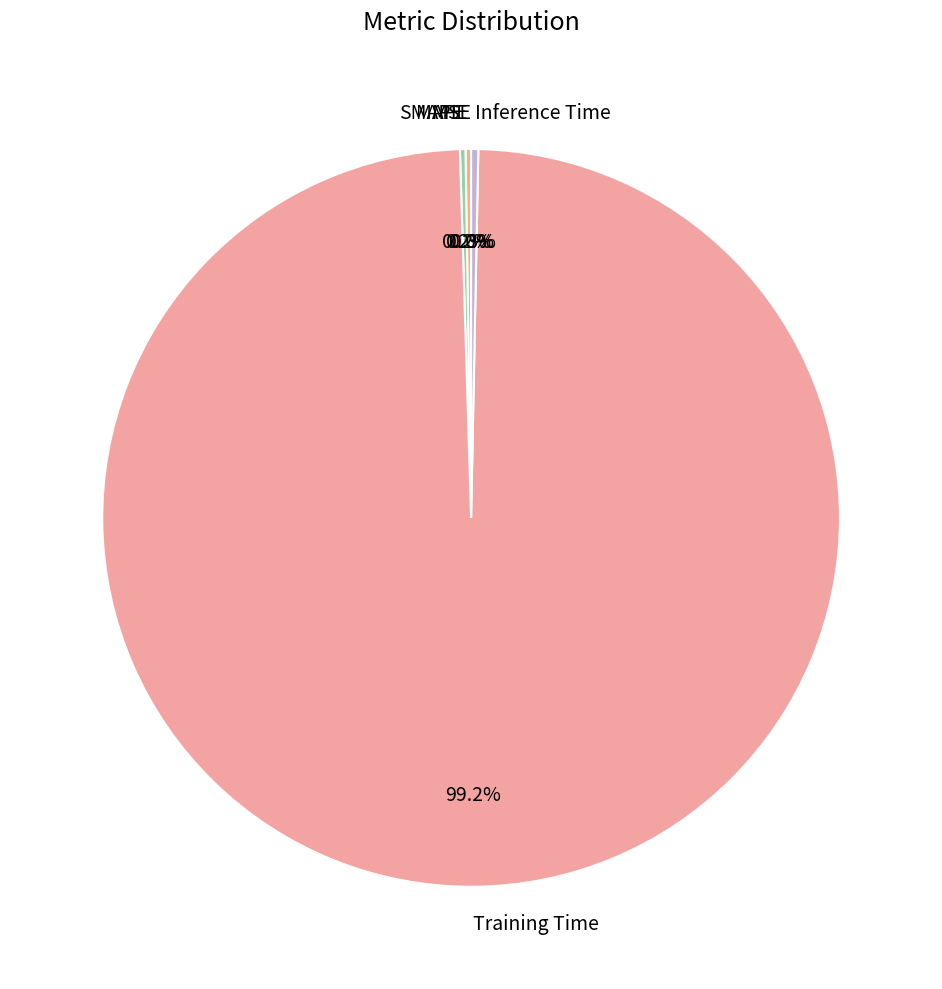

To the nearest percent, what is the difference between the largest and smallest slice percentages?

99%